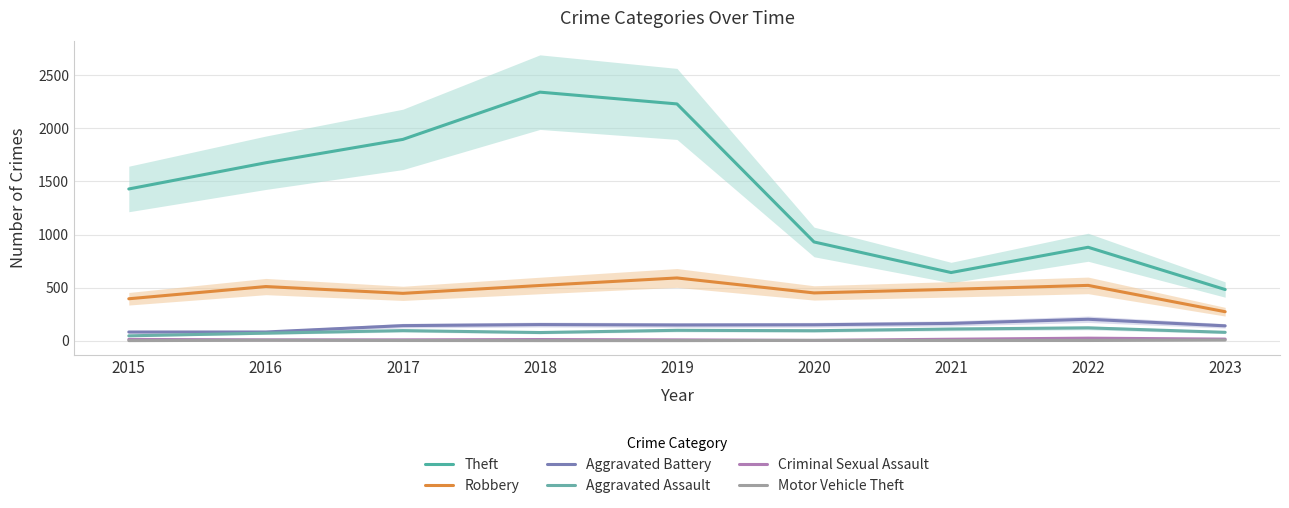

What is the difference between the highest and lowest values at 2022?

878